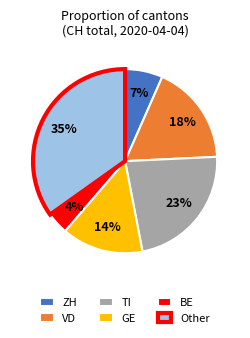

True or false: BE accounts for 4% of the total.

True